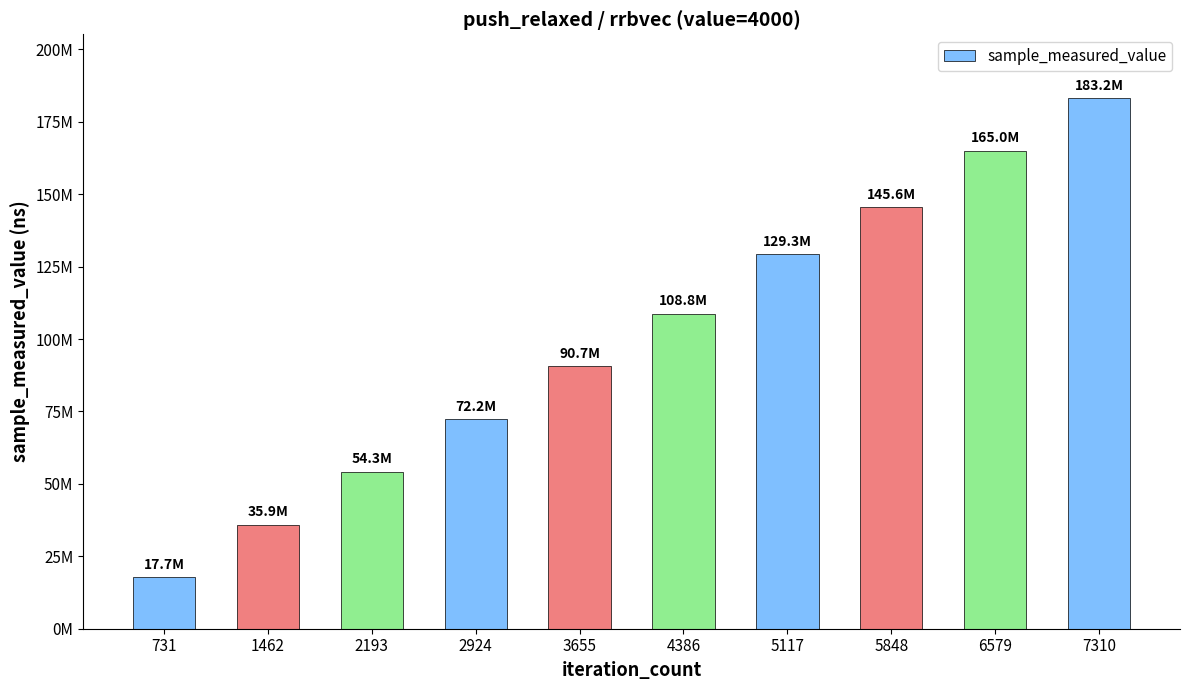

Rank the categories by value from lowest to highest.

731, 1462, 2193, 2924, 3655, 4386, 5117, 5848, 6579, 7310